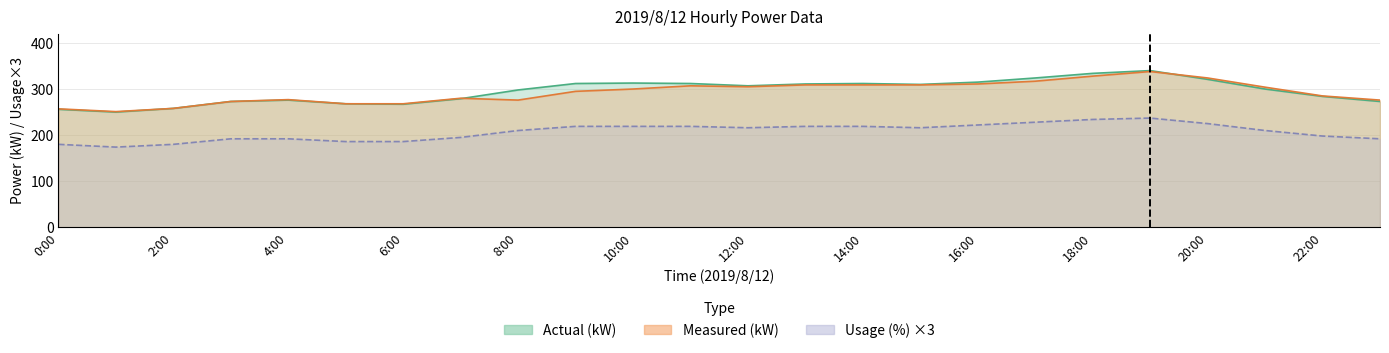

True or false: Usage (%) has more than 2 points higher than both neighbors.

False